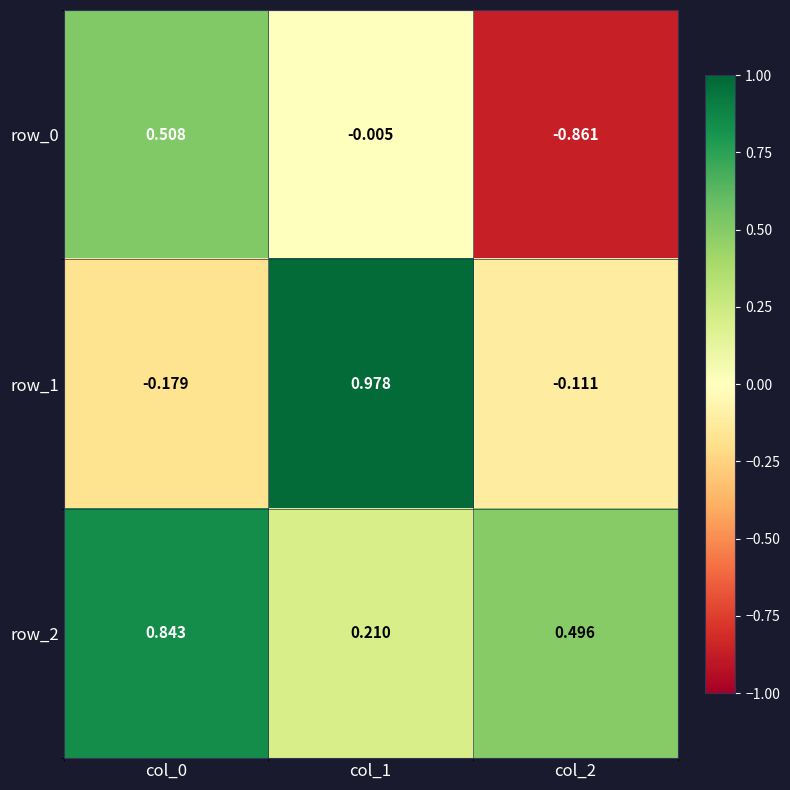

How many data points in row_0 are above 0?

1